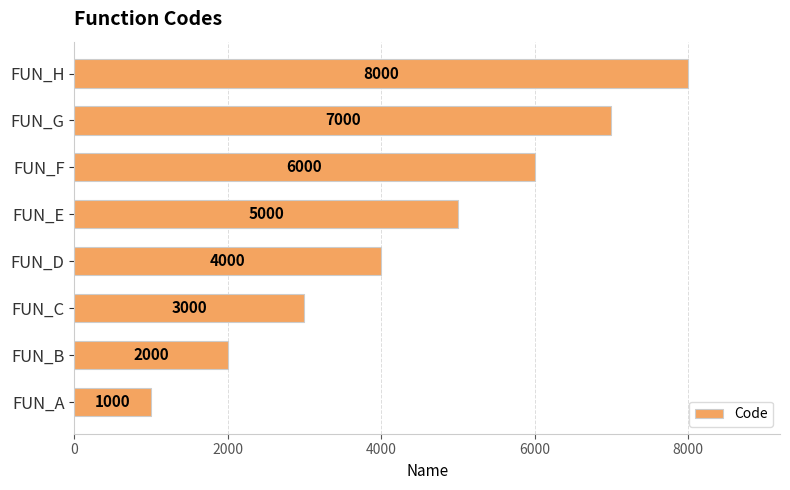

What is the difference between the maximum and minimum values?

7000